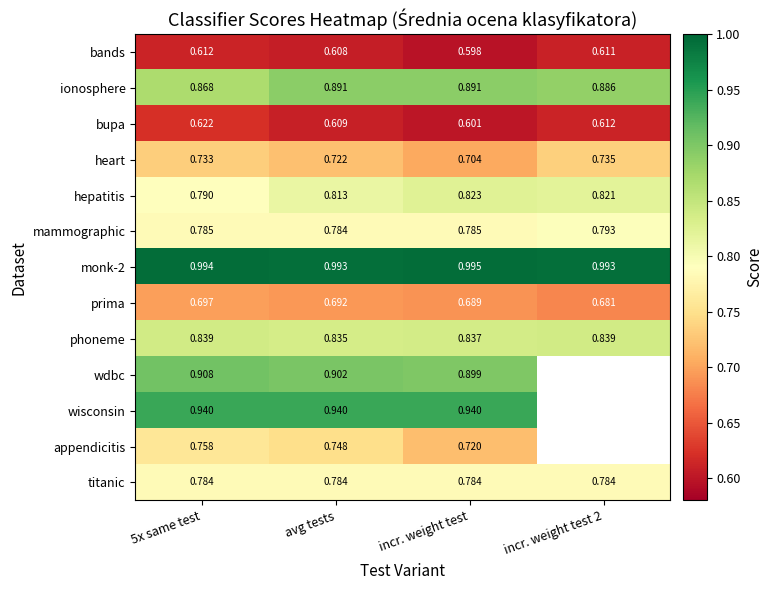

Which has a higher value, incr. weight test or avg tests?

avg tests